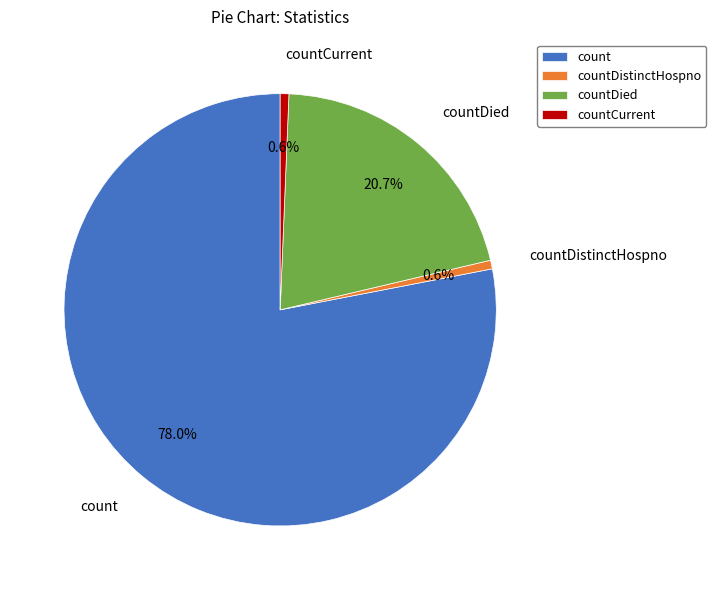

How many slices are in this pie chart?

4